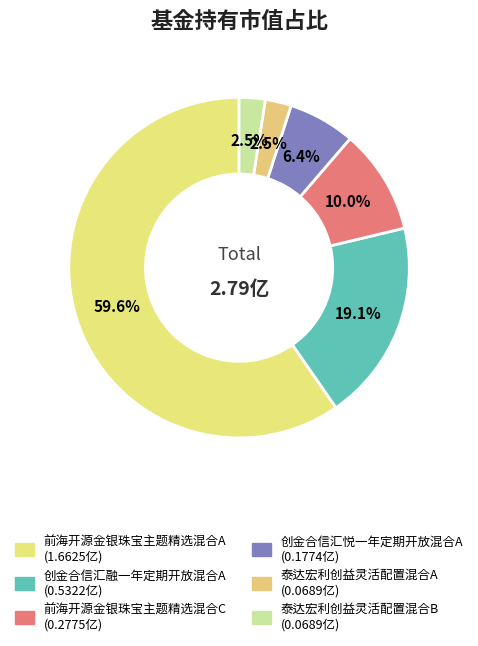

Is 前海开源金银珠宝主题精选混合A the majority of the pie?

Yes